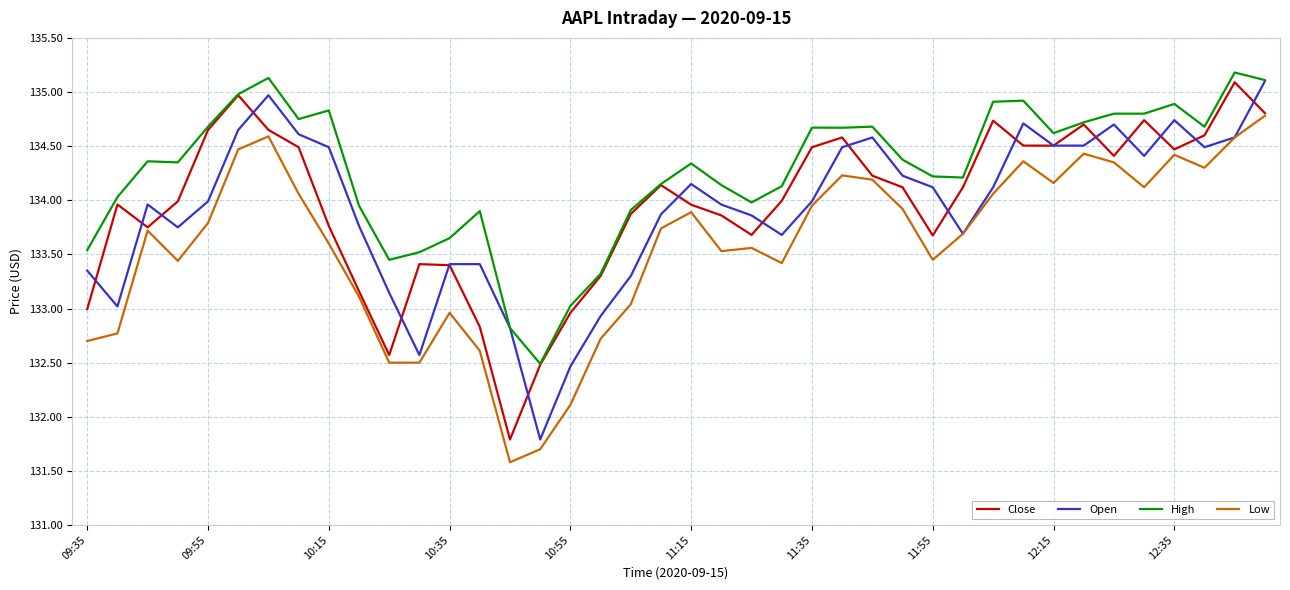

In Open, how many points are lower than both neighbors (excluding endpoints)?

9